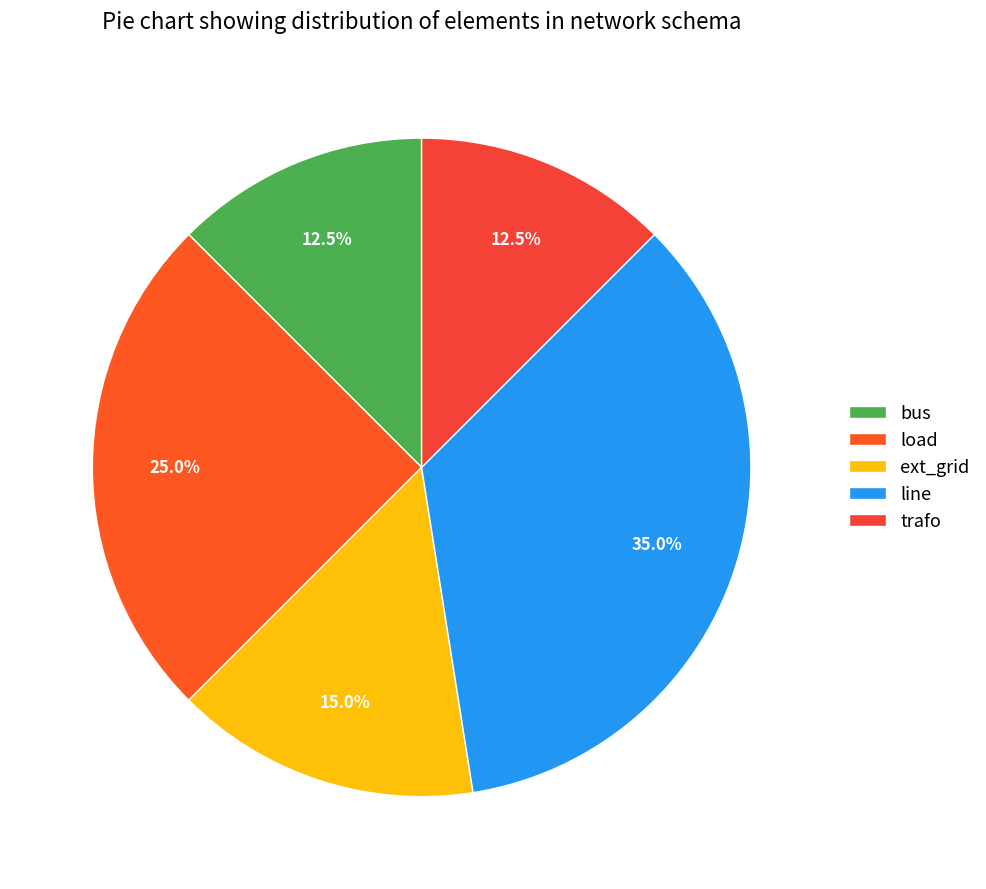

What is the ratio of the value at trafo to the value at bus?

1.0